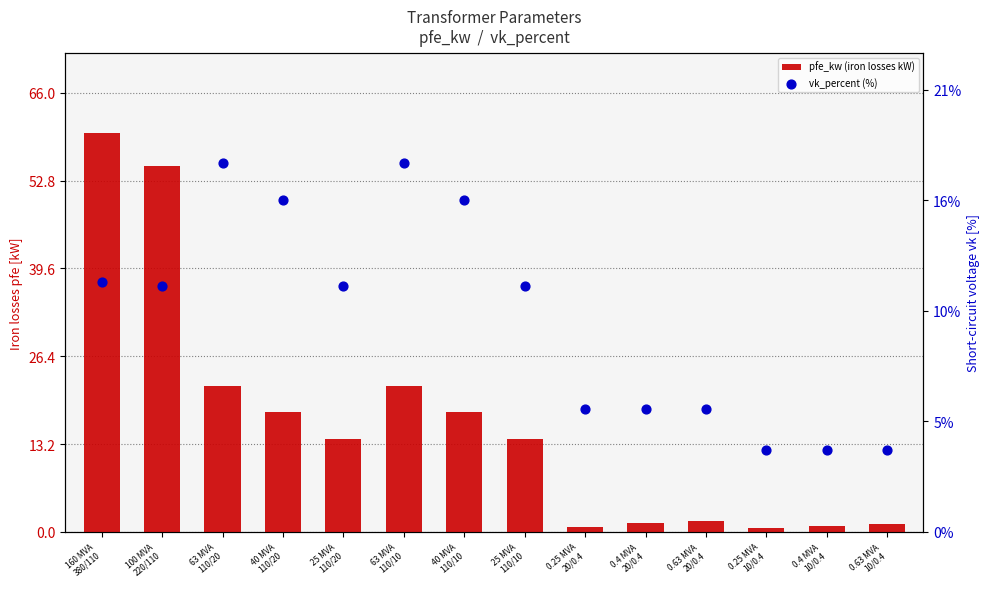

Is the value of vk_percent (%) at 160 MVA
380/110 greater than the value of pfe_kw (iron losses kW) at 0.63 MVA
20/0.4?

Yes